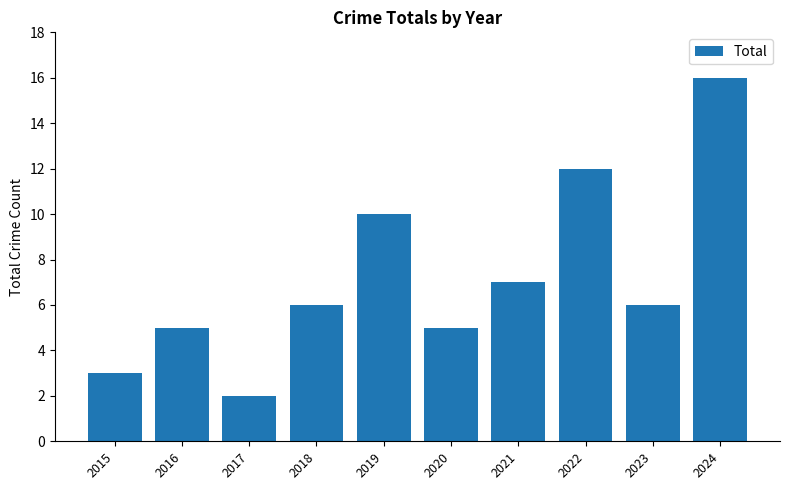

Count the number of data series in this chart.

1